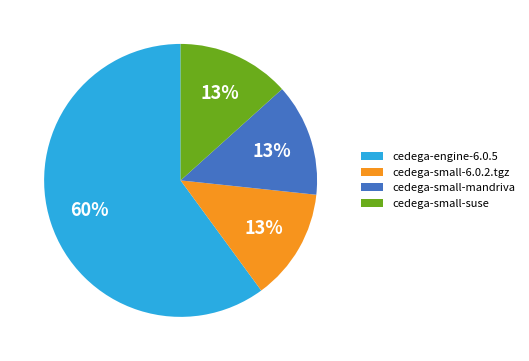

To the nearest percent, what is the difference between the cedega-small-6.0.2.tgz and cedega-engine-6.0.5 slice percentages?

47%